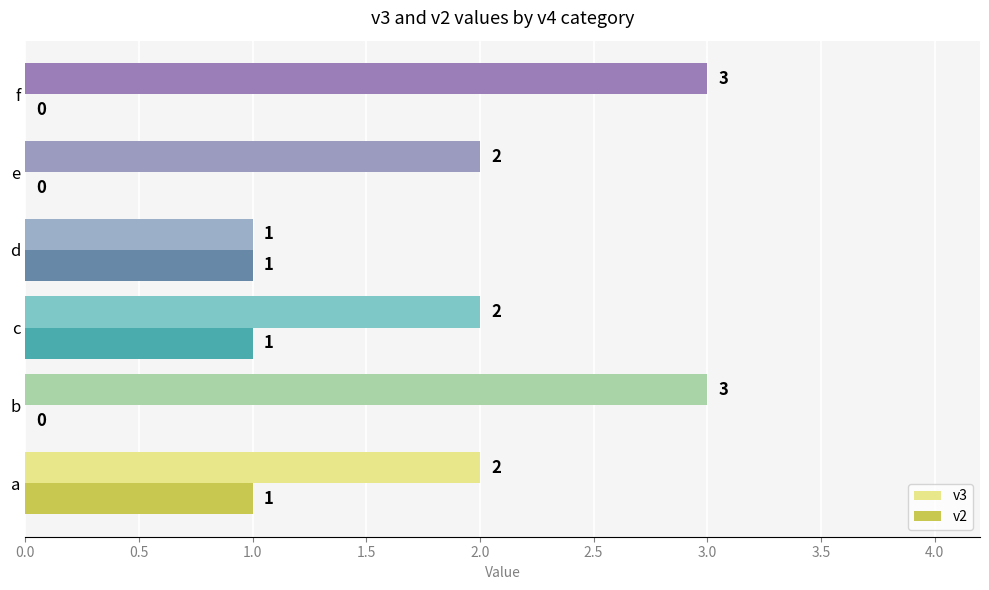

What is the sum of all v3 values?

13